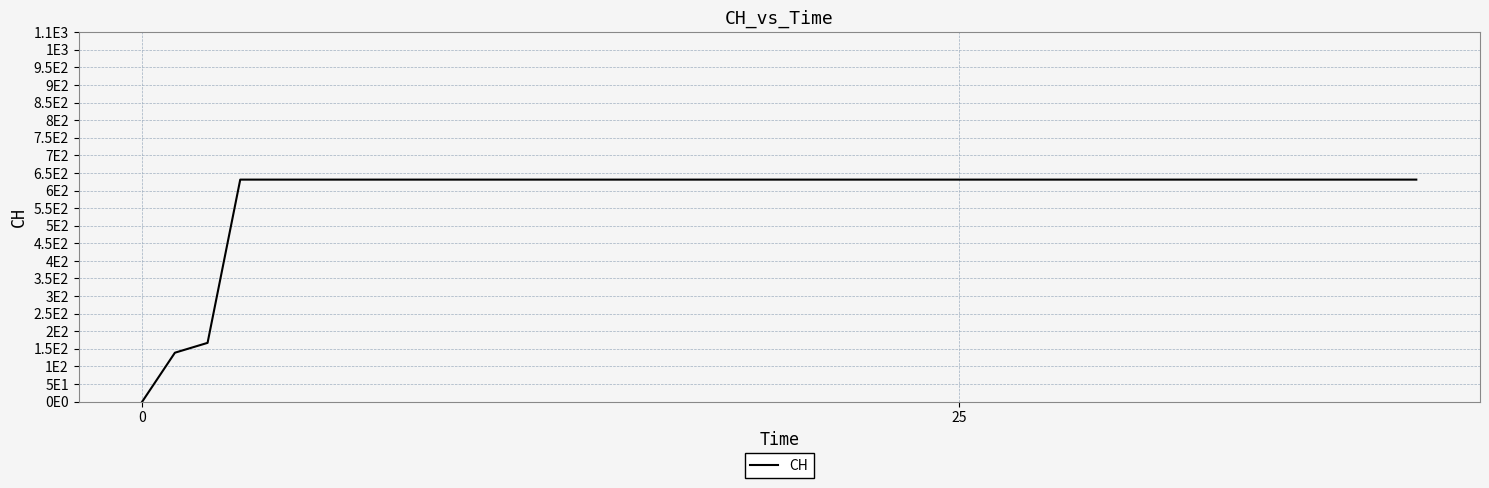

True or false: there are more than 2 points higher than both neighbors.

False